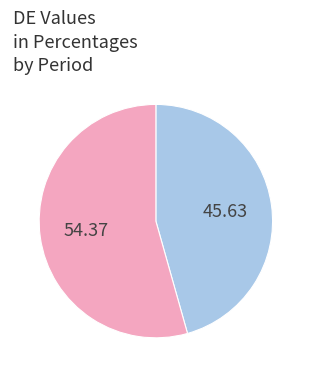

Is there any slice that represents more than half of the pie?

Yes